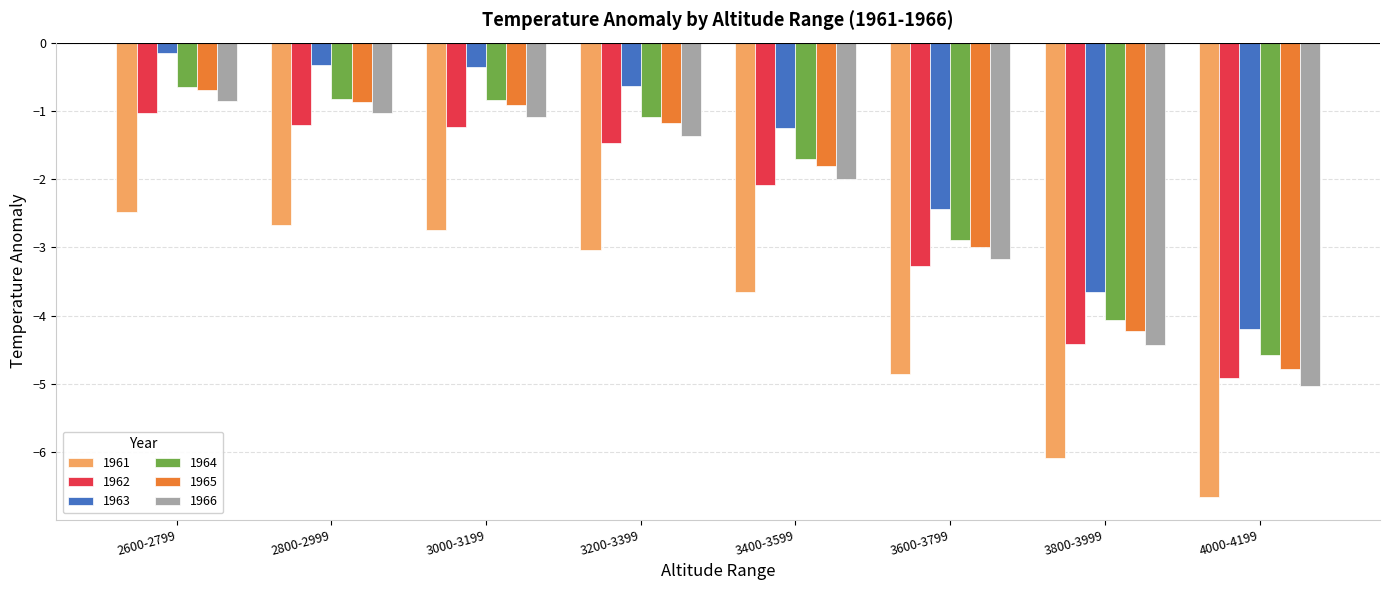

Reading left to right, what are all the values shown in this chart?

1961: 2600-2799=-2.5	2800-2999=-2.7	3000-3199=-2.7	3200-3399=-3.0	3400-3599=-3.7	3600-3799=-4.9	3800-3999=-6.1	4000-4199=-6.7
1962: 2600-2799=-1.0	2800-2999=-1.2	3000-3199=-1.2	3200-3399=-1.5	3400-3599=-2.1	3600-3799=-3.3	3800-3999=-4.4	4000-4199=-4.9
1963: 2600-2799=-0.1	2800-2999=-0.3	3000-3199=-0.4	3200-3399=-0.6	3400-3599=-1.3	3600-3799=-2.4	3800-3999=-3.7	4000-4199=-4.2
1964: 2600-2799=-0.6	2800-2999=-0.8	3000-3199=-0.8	3200-3399=-1.1	3400-3599=-1.7	3600-3799=-2.9	3800-3999=-4.1	4000-4199=-4.6
1965: 2600-2799=-0.7	2800-2999=-0.9	3000-3199=-0.9	3200-3399=-1.2	3400-3599=-1.8	3600-3799=-3.0	3800-3999=-4.2	4000-4199=-4.8
1966: 2600-2799=-0.9	2800-2999=-1.0	3000-3199=-1.1	3200-3399=-1.4	3400-3599=-2.0	3600-3799=-3.2	3800-3999=-4.4	4000-4199=-5.0